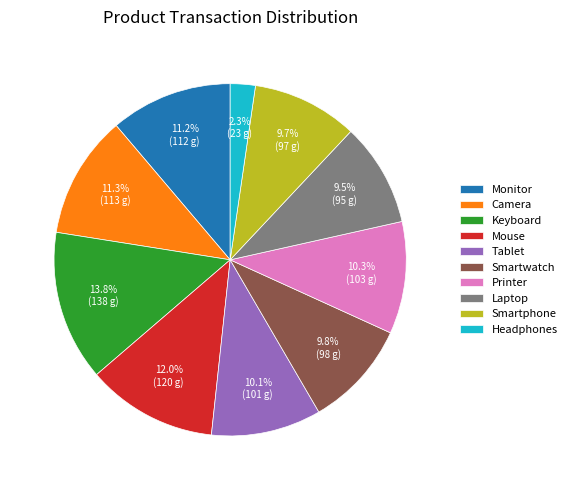

How many segments does this pie chart have?

10